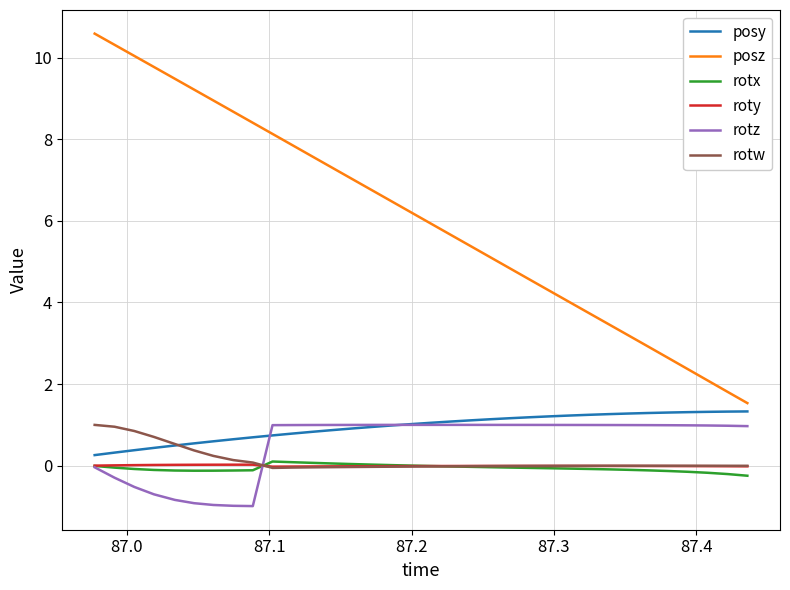

What is the minimum value for posy?

0.3